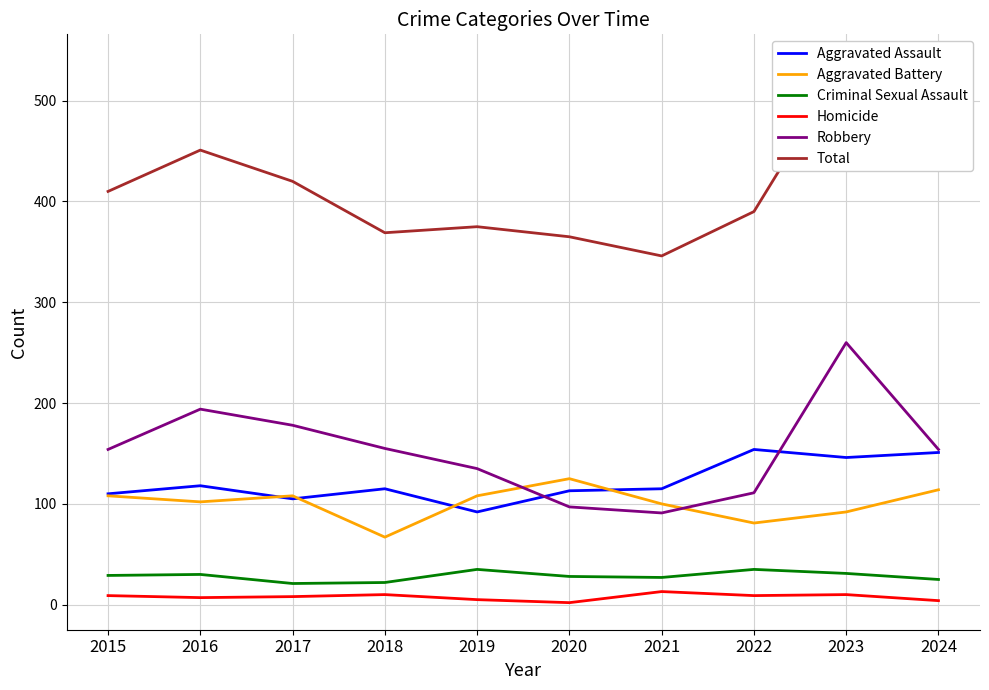

What is the difference between the maximum and minimum values in the Aggravated Battery series?

58